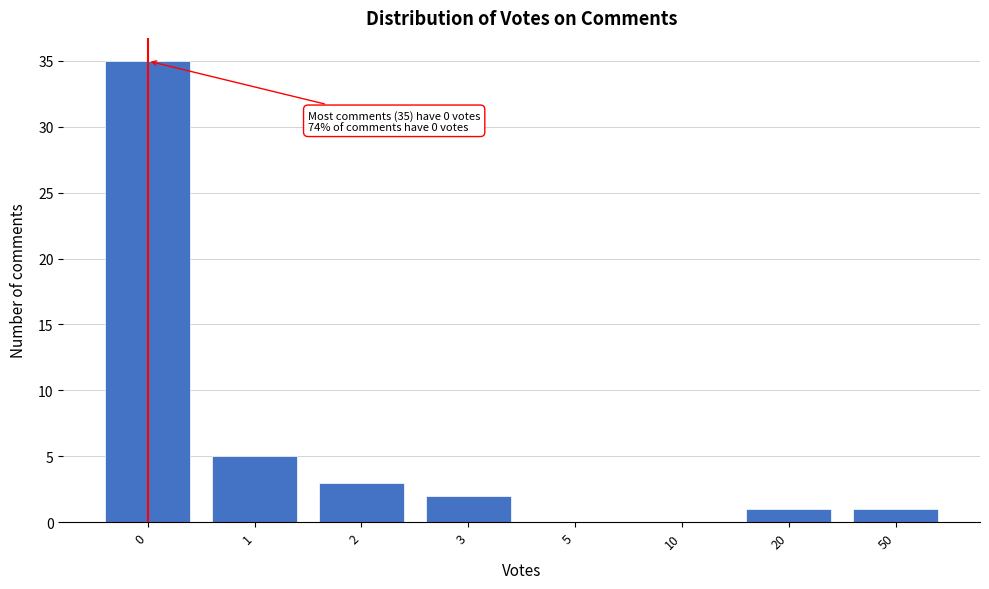

Reading left to right, what are all the values shown in this chart?

0=35	1=5	2=3	3=2	5=0	10=0	20=1	50=1